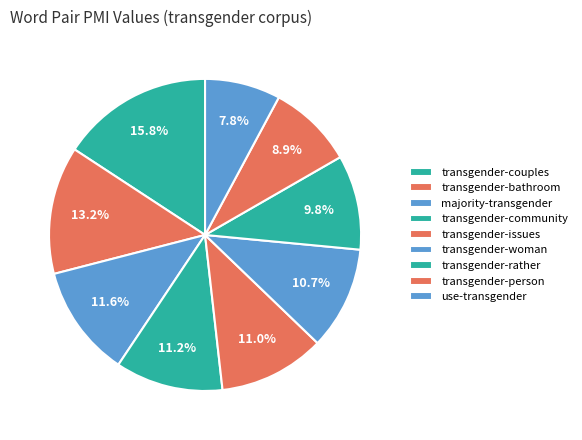

What percentage is the use-transgender slice, to the nearest percent?

8%